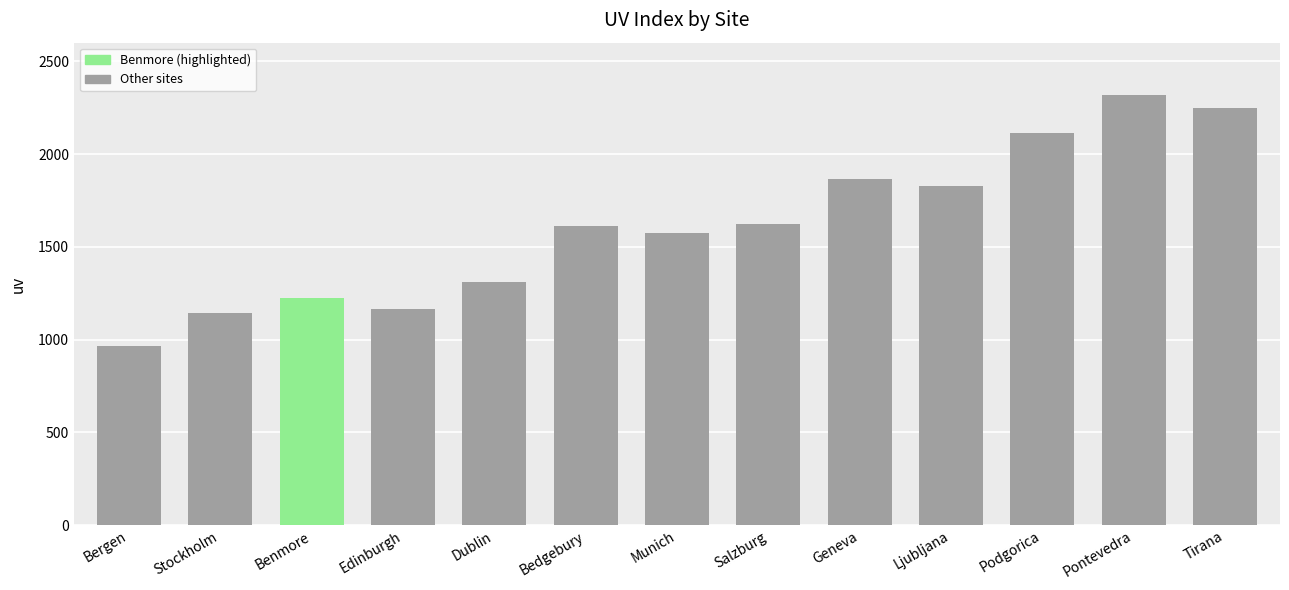

True or false: the data shows 752 at Ljubljana.

False